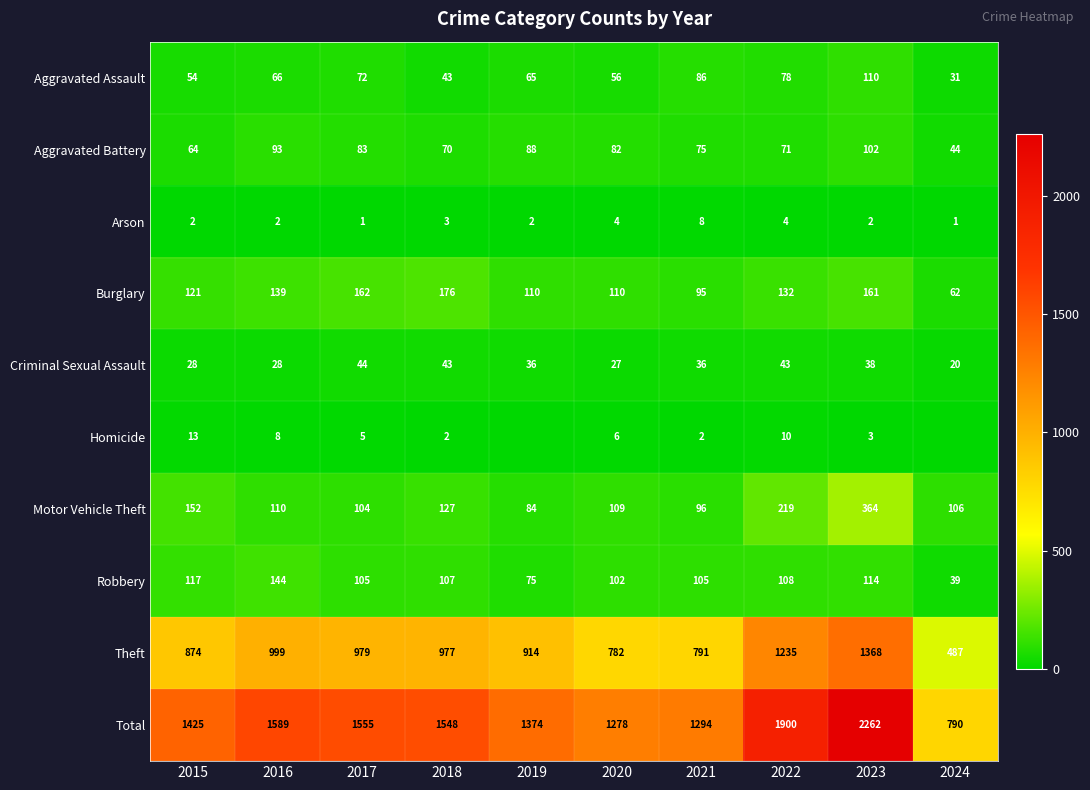

What is the difference between the maximum and minimum values in the Robbery series?

105